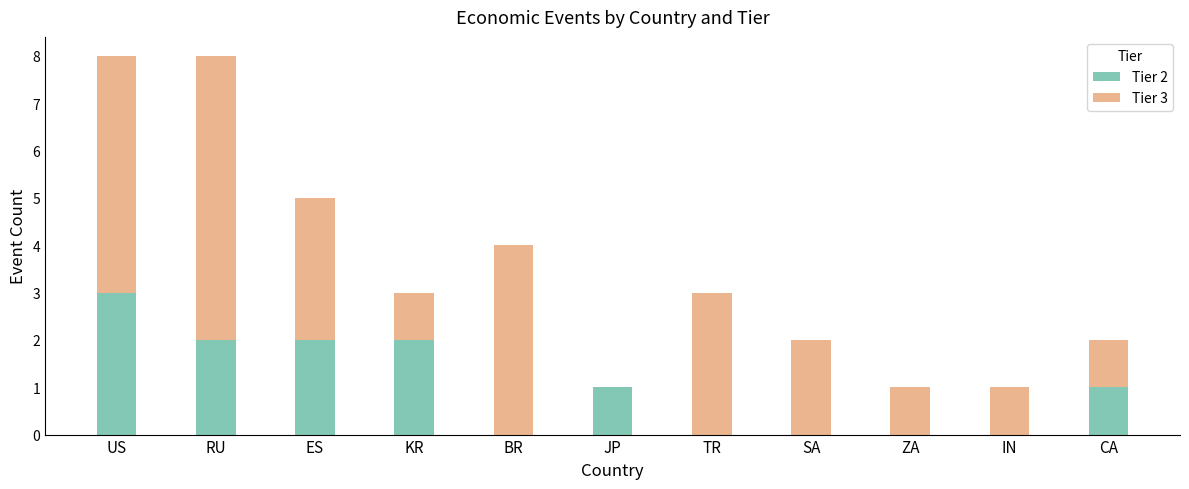

What is the sum of all Tier 2 values?

11